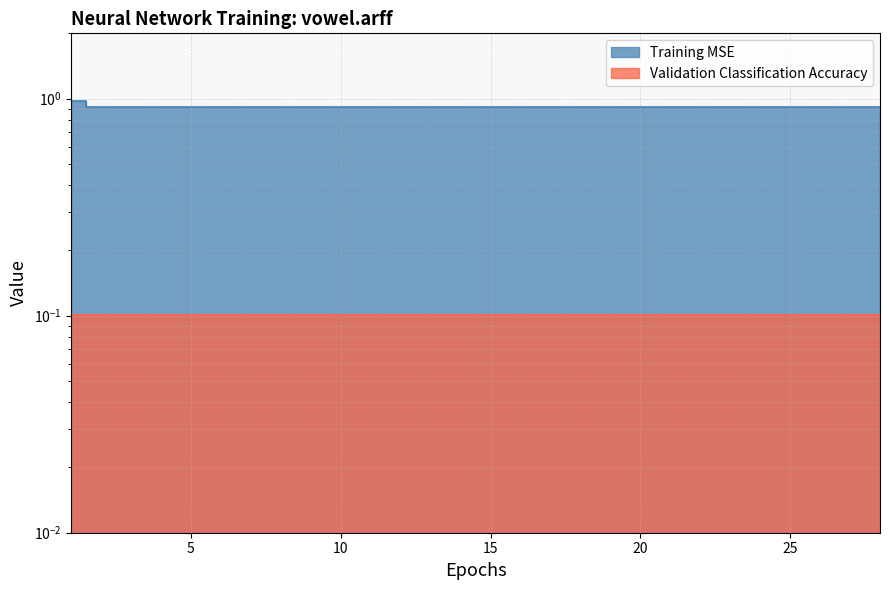

True or false: the data has more than 0 interior local peaks.

False